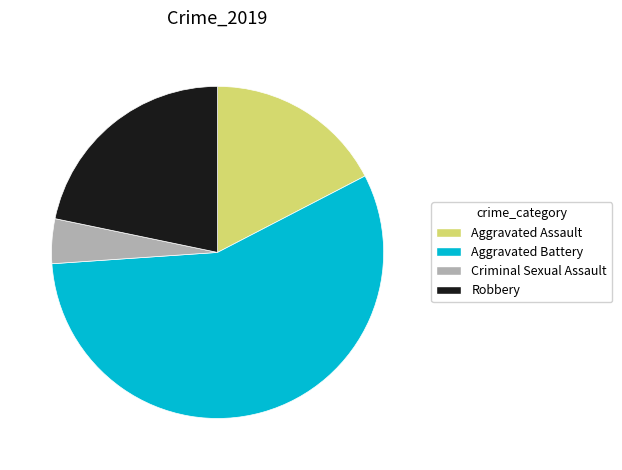

Between Aggravated Battery and Aggravated Assault, which is larger?

Aggravated Battery